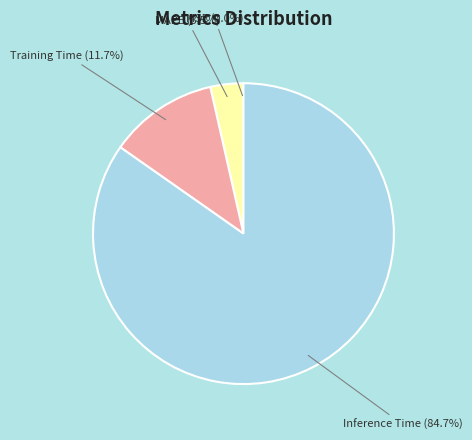

Is there any slice that represents more than half of the pie?

Yes